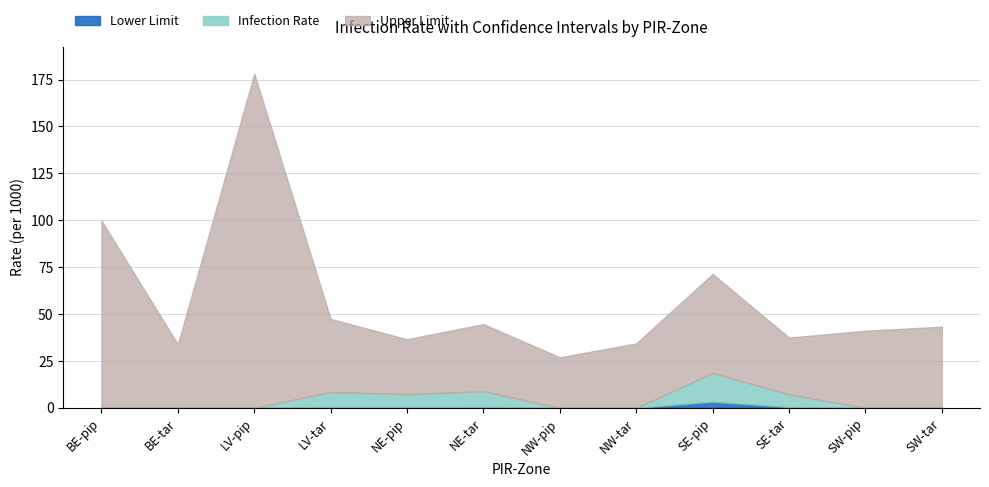

What is the total value across all series at SW-tar?

43.3